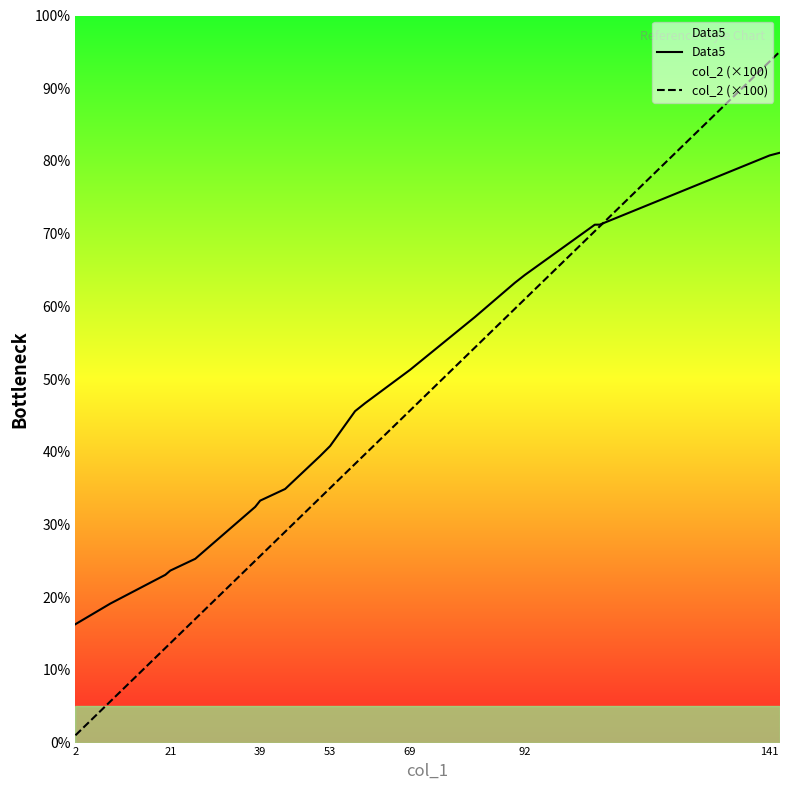

Which series has the largest total across all categories?

Data5